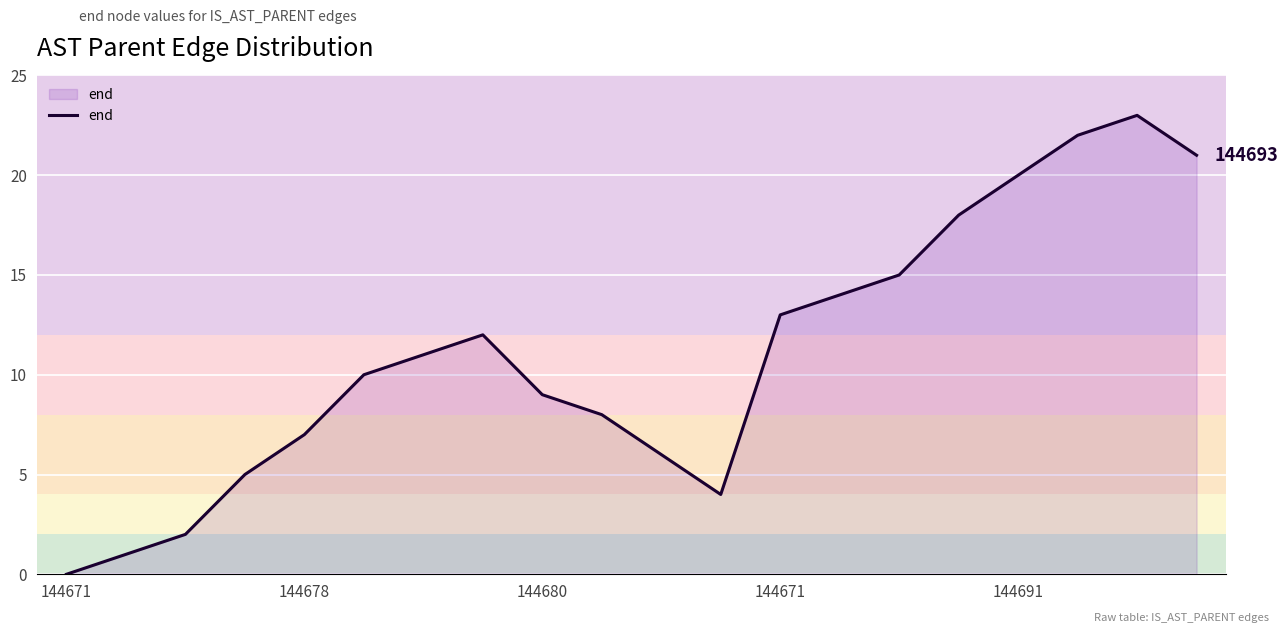

What is the difference between the maximum and minimum values?

23